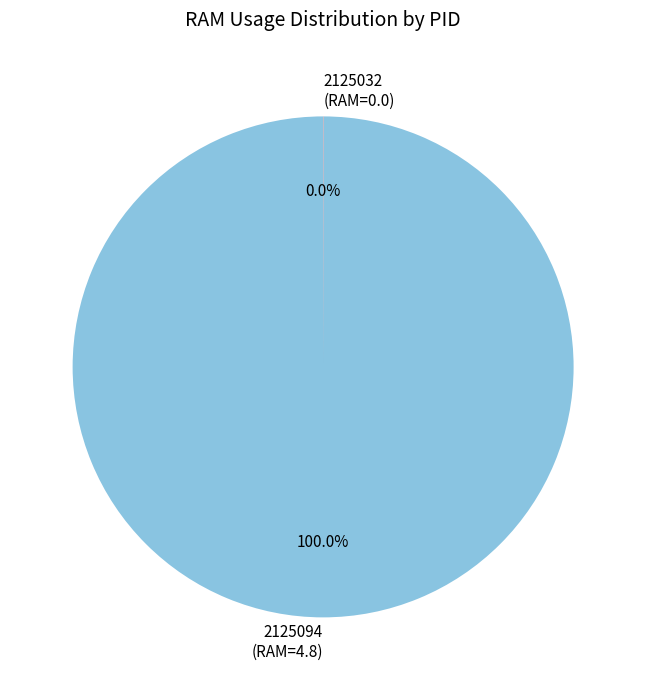

Which category has the biggest portion of the pie?

2125094 (RAM=4.8)